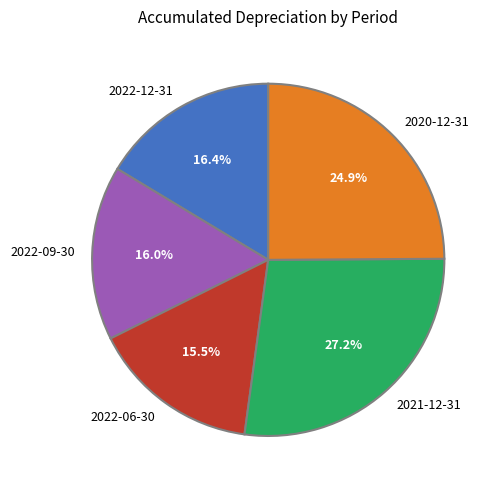

How many slices are in this pie chart?

5